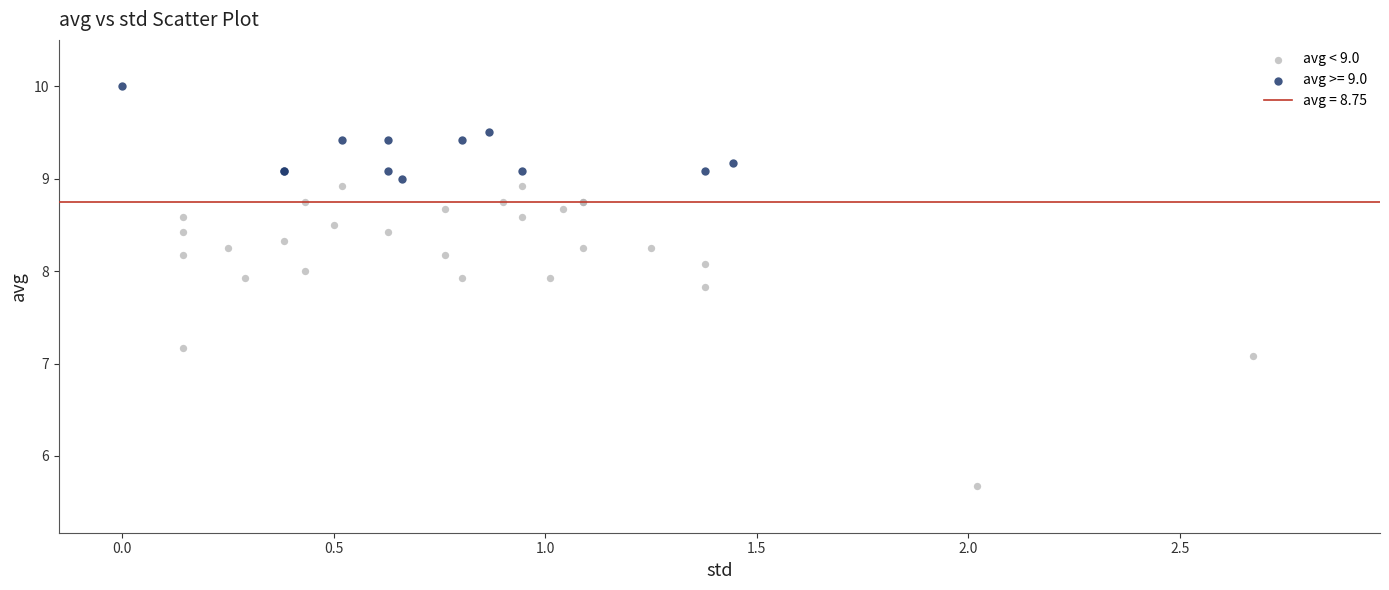

Which series contains the highest Y value?

avg >= 9.0